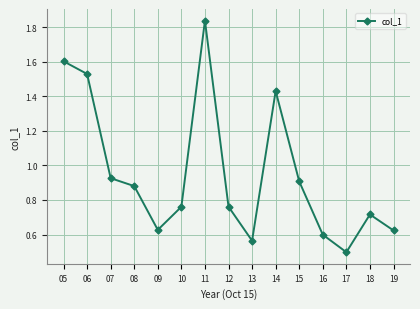

True or false: the data has more than 1 interior local peaks.

True